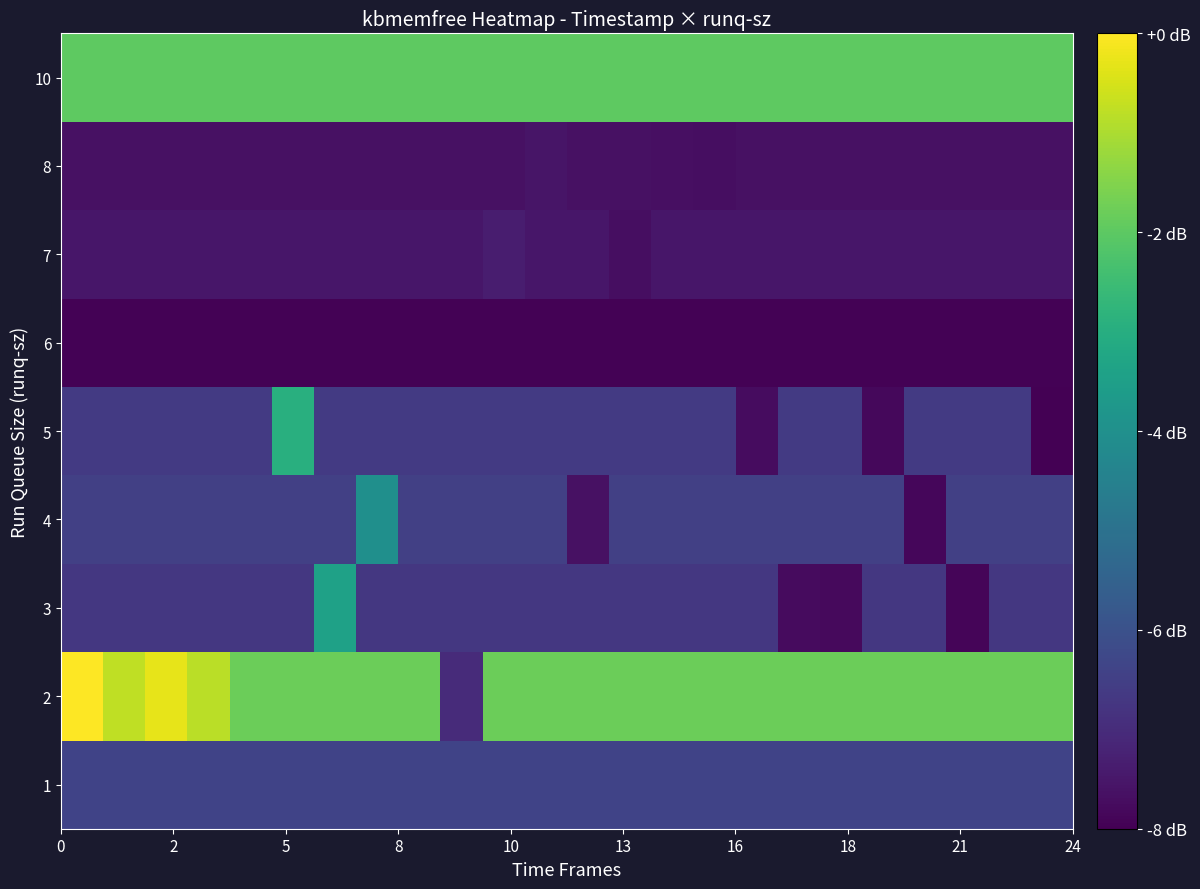

Rank the series by their maximum value, from lowest to highest.

row_5, row_7, row_6, row_0, row_3, row_2, row_4, row_8, row_1